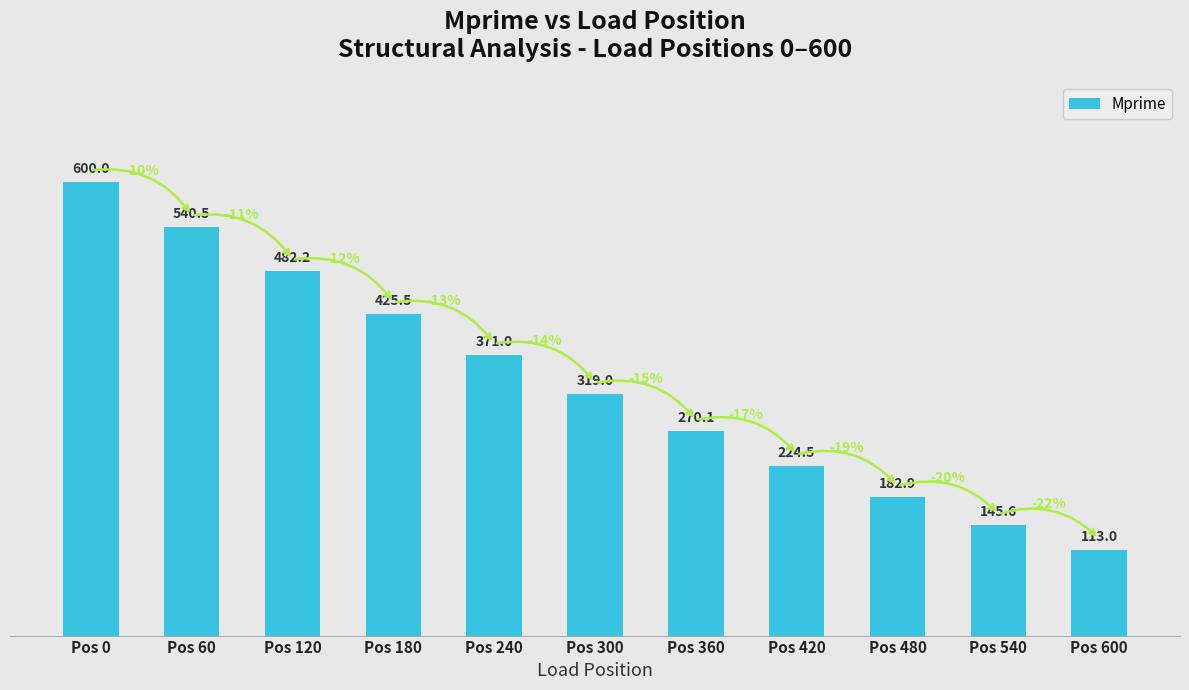

What is the sum of all values?

3674.2